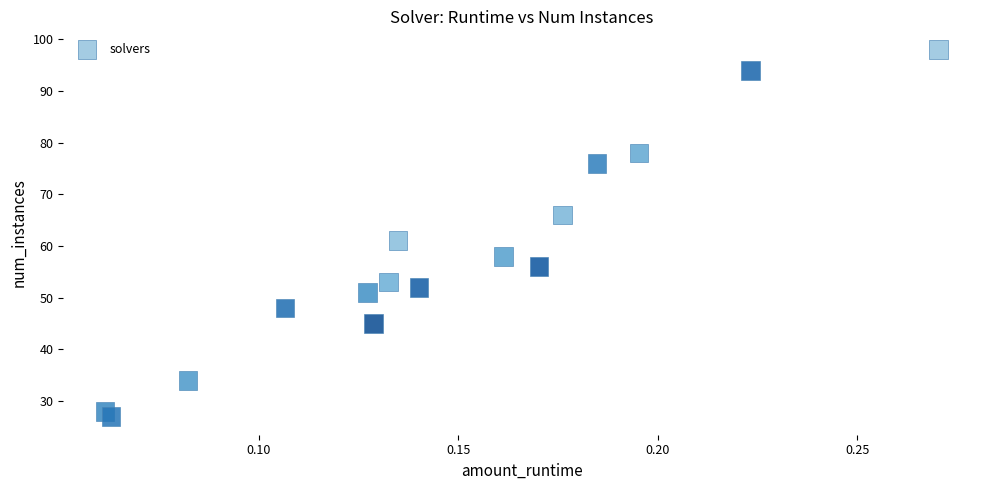

What Y value in the scatter plot is closest to 62?

61